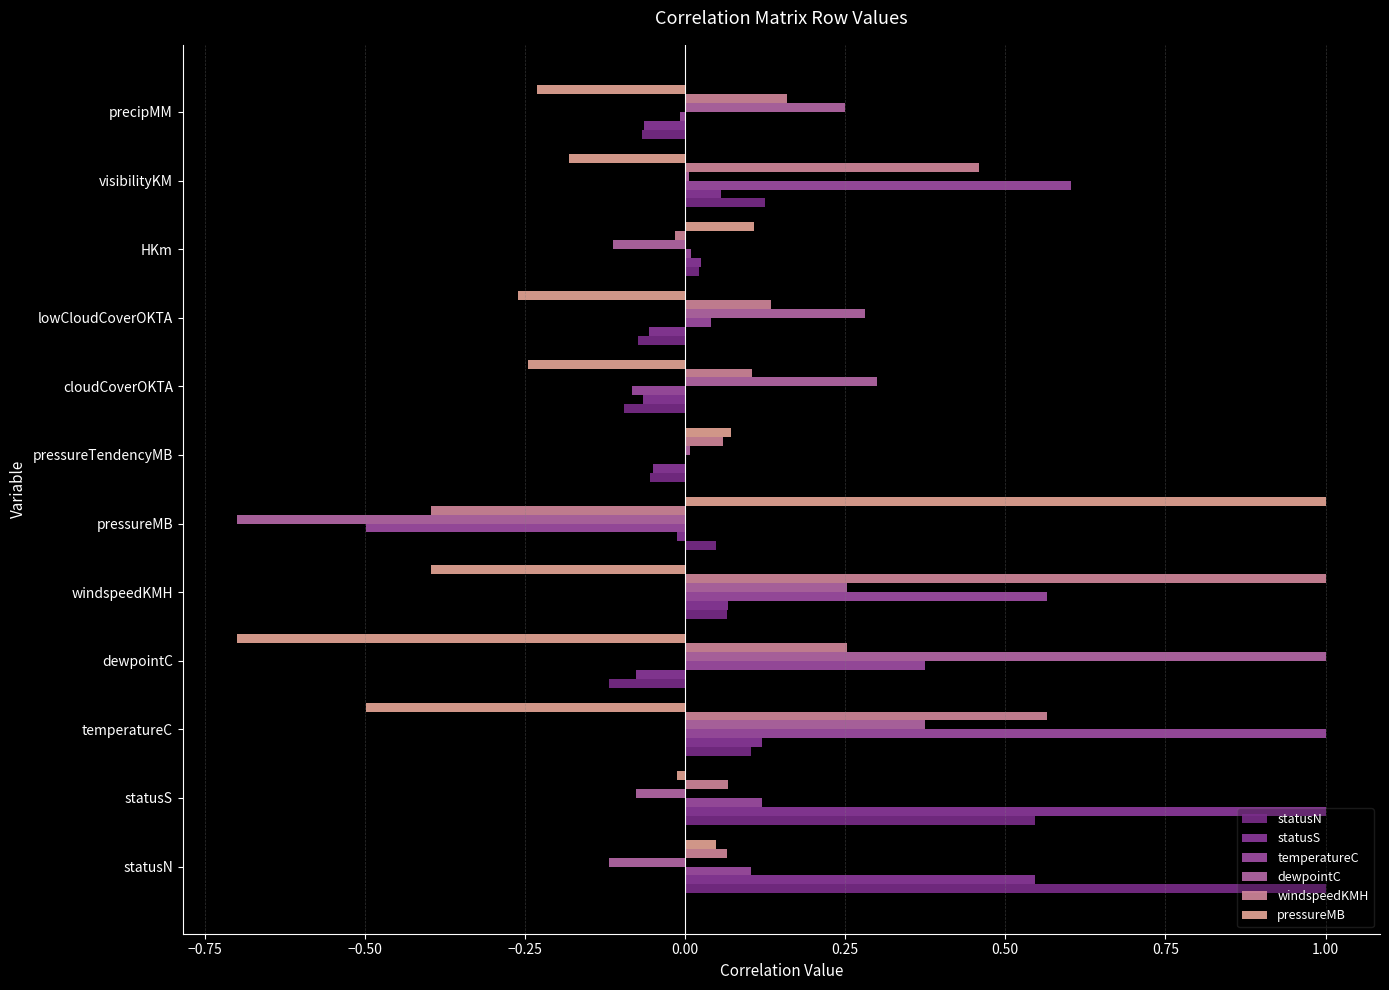

Which series has the widest spread of values?

dewpointC